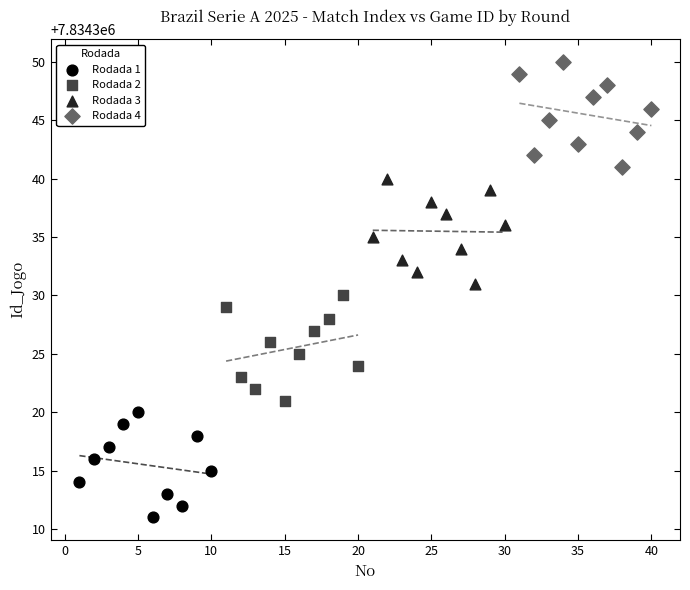

Which series reaches the maximum Y coordinate?

Rodada 4